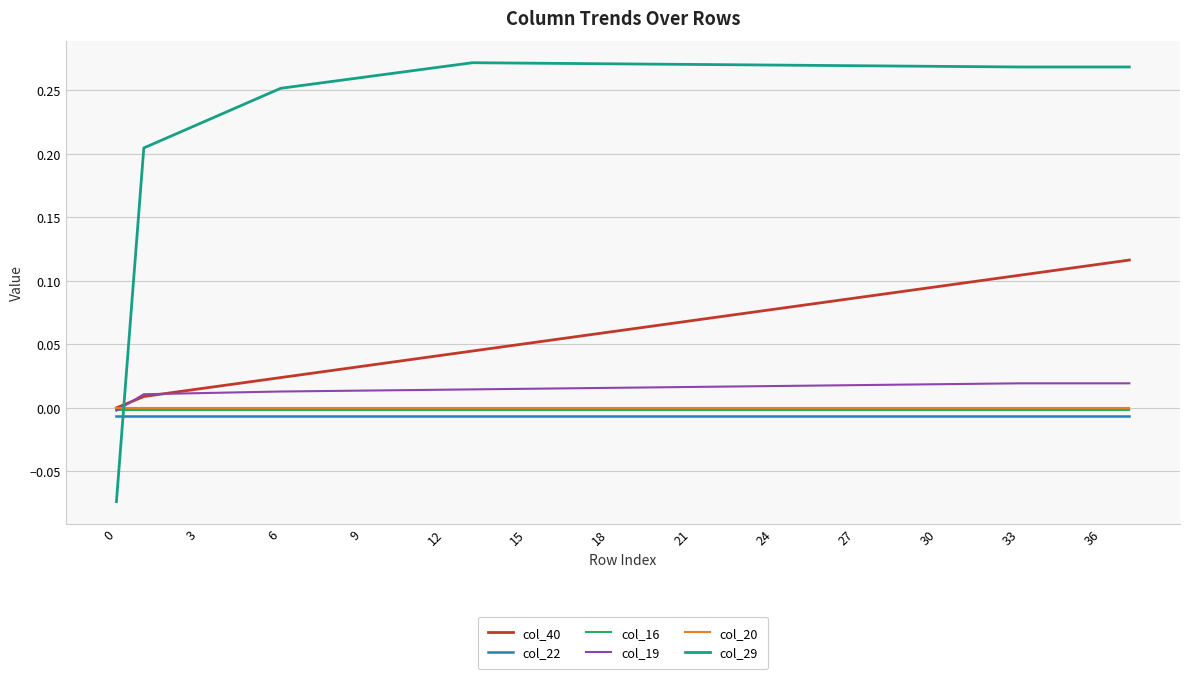

True or false: col_22 and col_16 intersect in this chart.

False